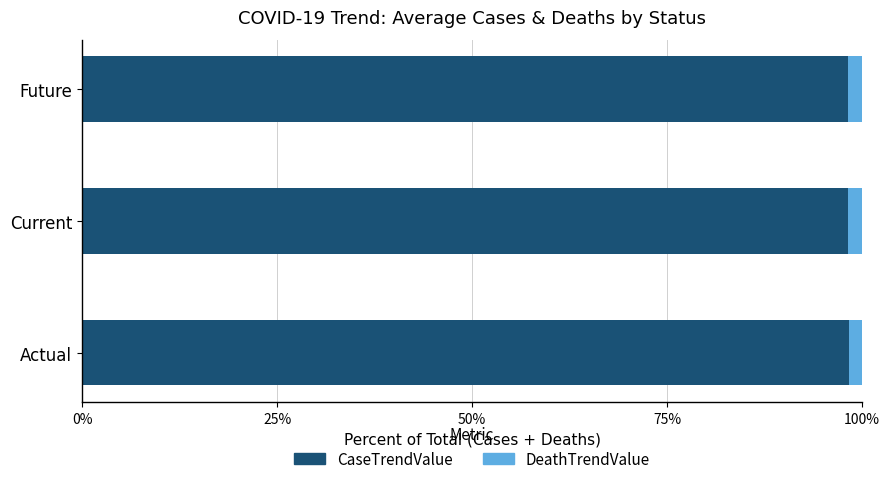

The value of CaseTrendValue at Future is 98.2. True or false?

True